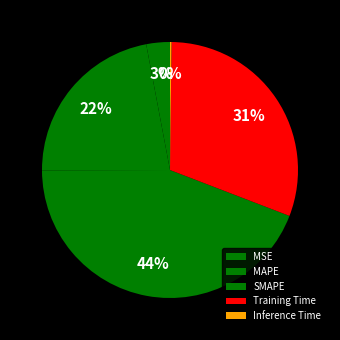

To the nearest percent, what percentage of the pie is MSE?

3%